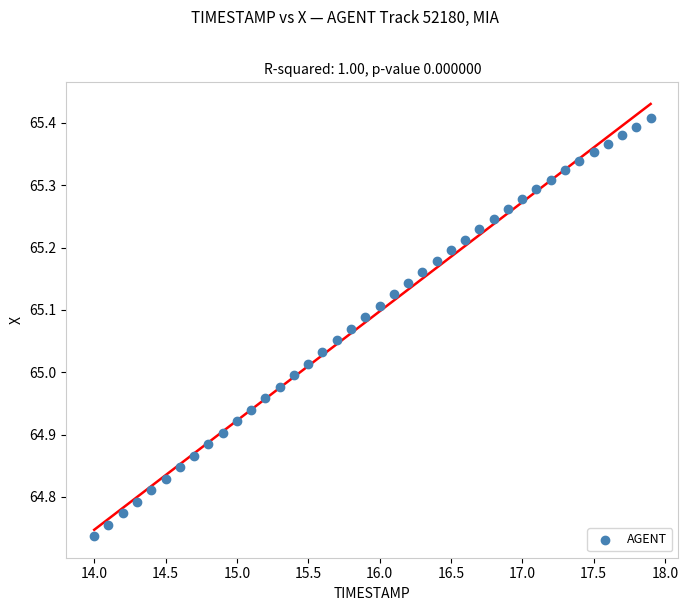

What is the range of Y values (max minus min)?

0.7